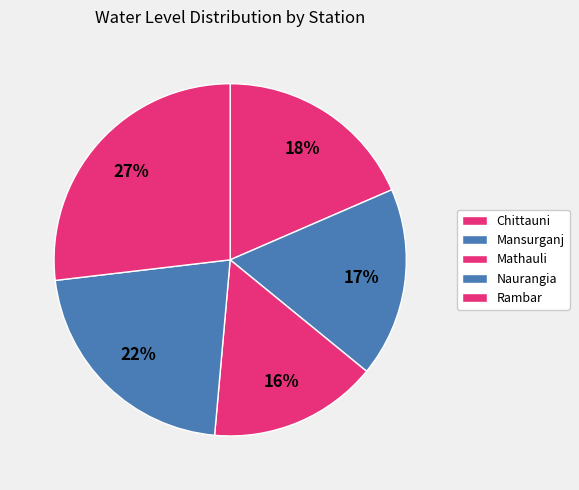

How many segments does this pie chart have?

5